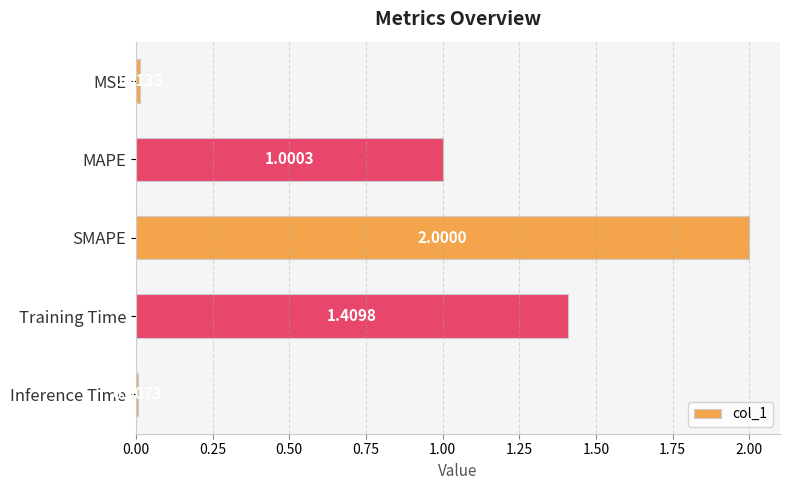

What is the difference between the maximum and minimum values?

2.0